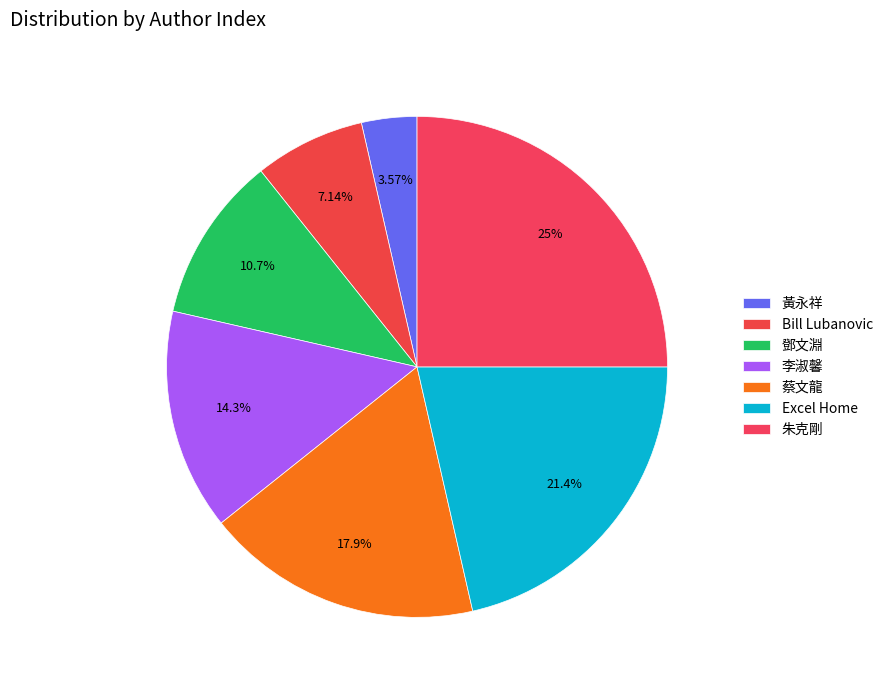

The 鄧文淵 slice represents 22% of the pie. True or false?

False